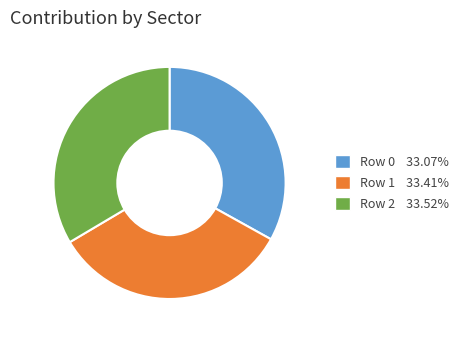

Approximately how many times larger is the value at Row 1 compared to Row 0?

1.0